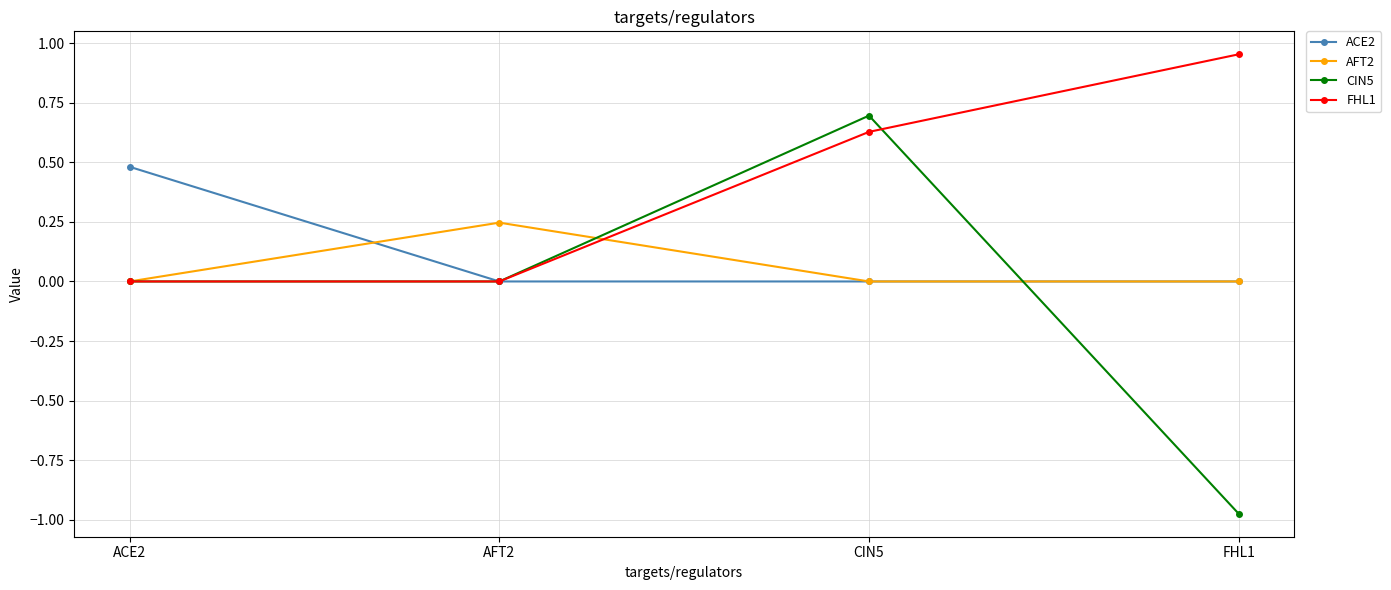

At which label does AFT2 reach its peak?

AFT2